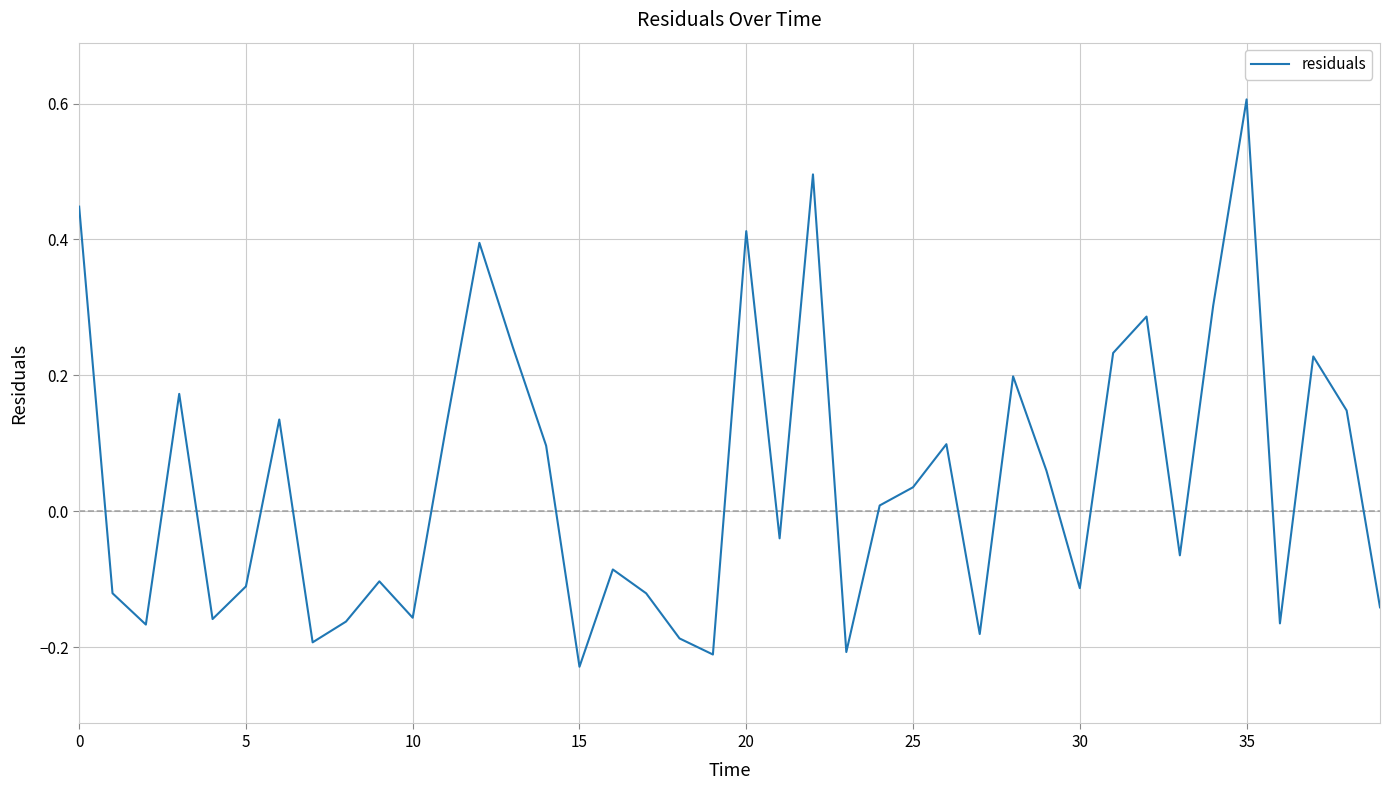

Does the chart display data point markers on the line(s)?

No